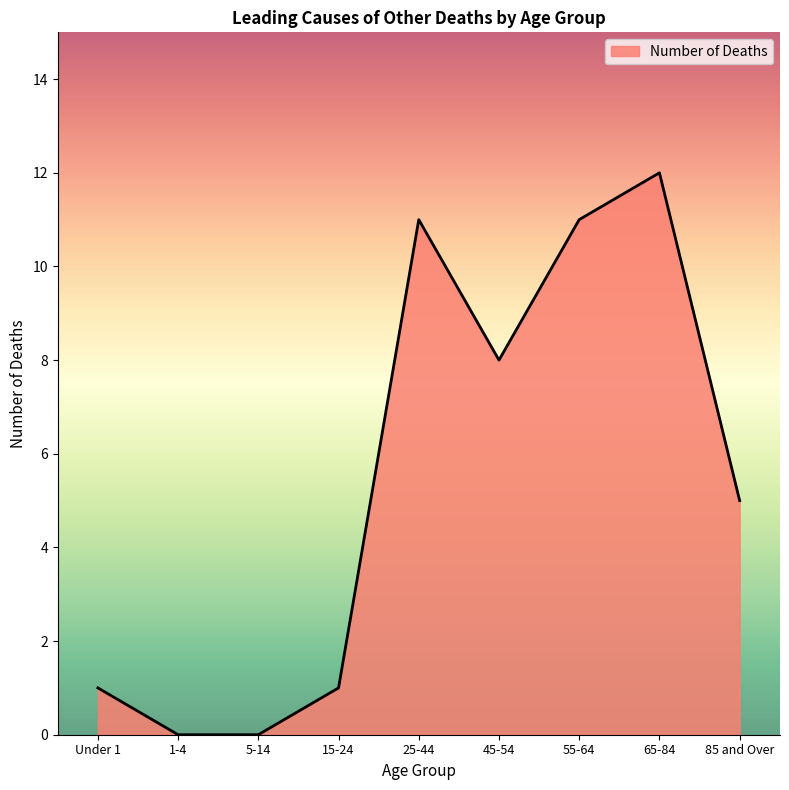

What is the maximum value shown in the chart?

12